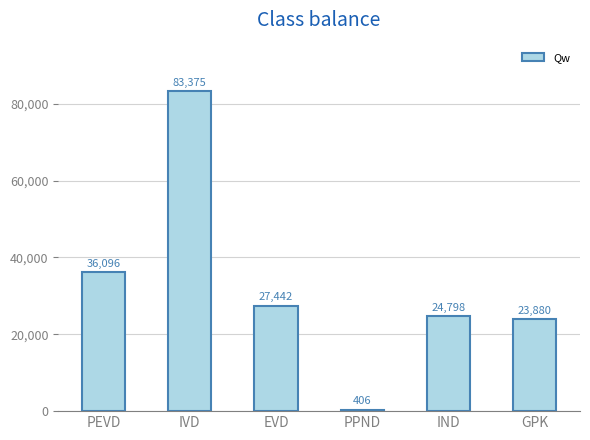

List the labels in order of value, smallest first.

PPND, GPK, IND, EVD, PEVD, IVD